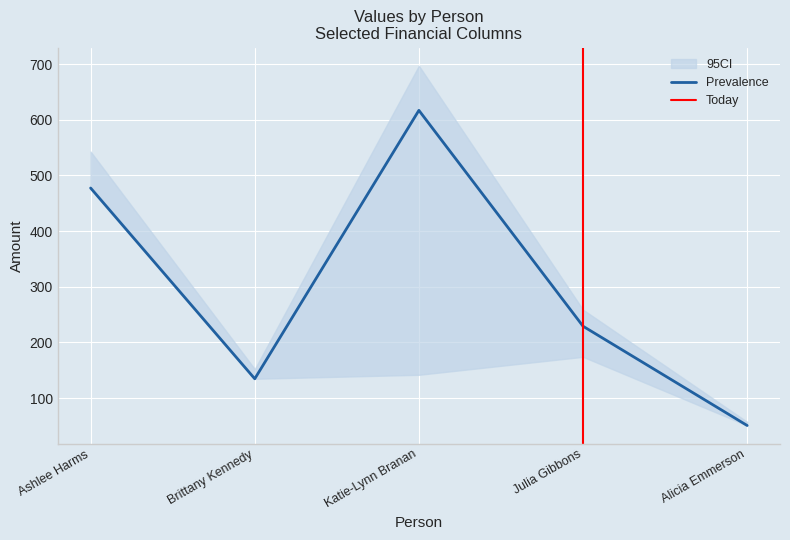

Which category has the highest value in the Prevalence series?

Katie-Lynn Branan